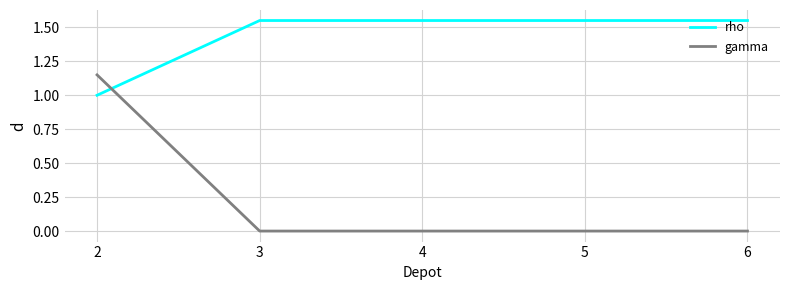

Count the rho values in the range 1 to 2.

5